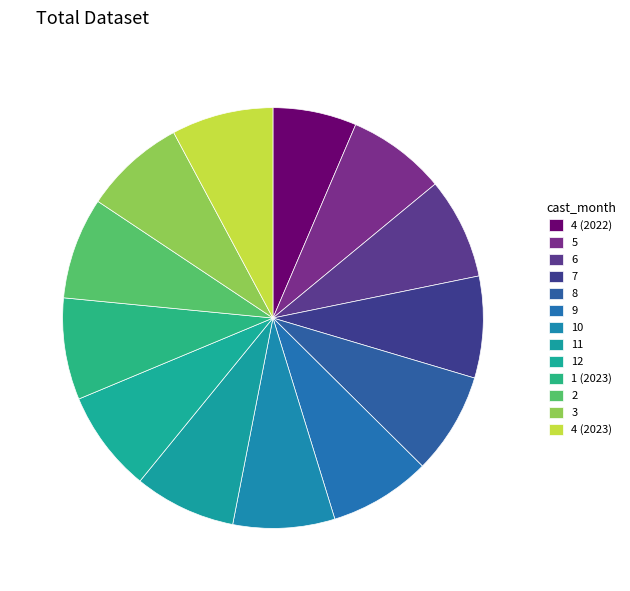

What percentage is the 12 slice, to the nearest percent?

8%